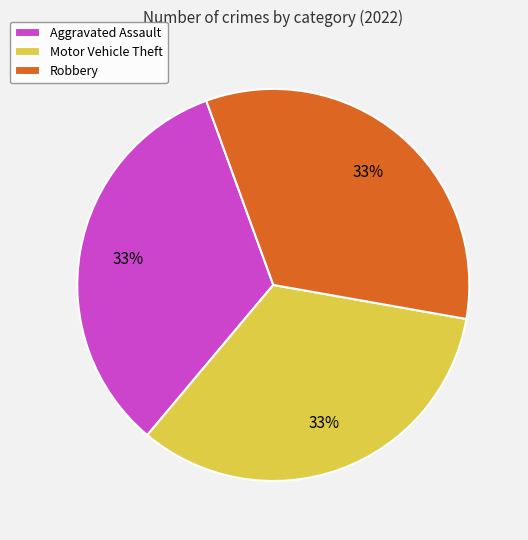

What percentage is the Motor Vehicle Theft slice, to the nearest percent?

33%